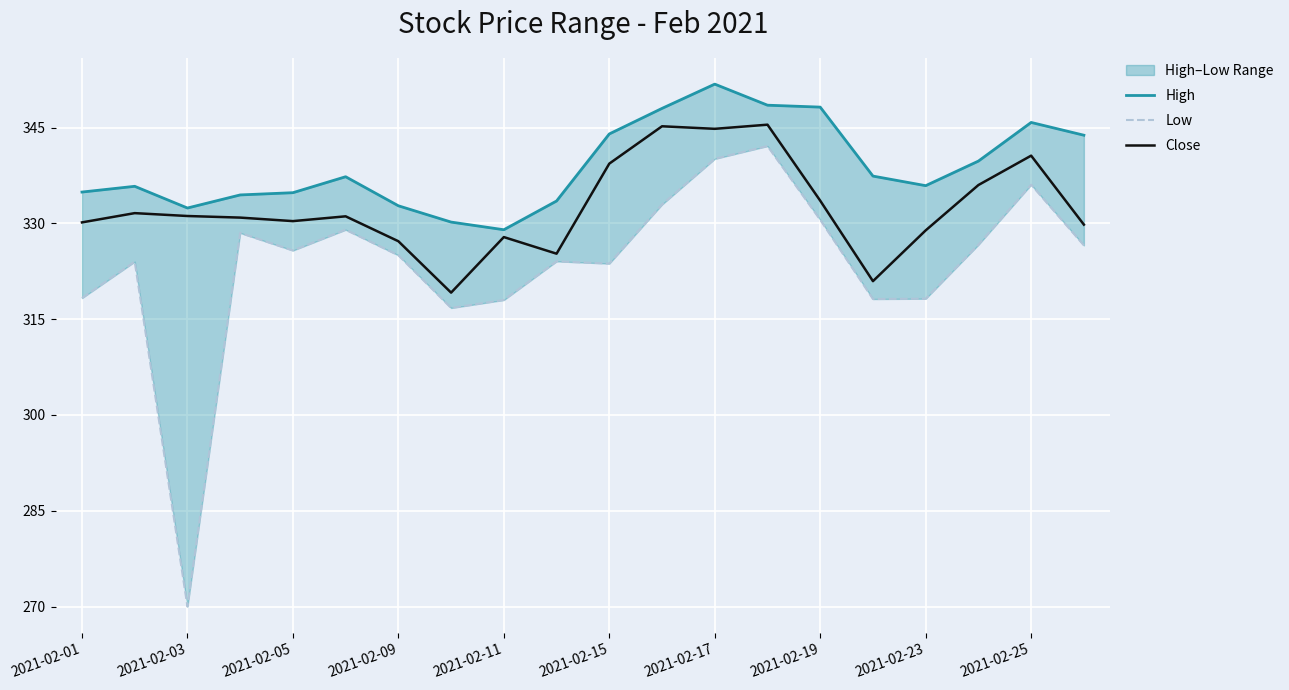

What is the value of the High point at the 17th from the left?

335.9